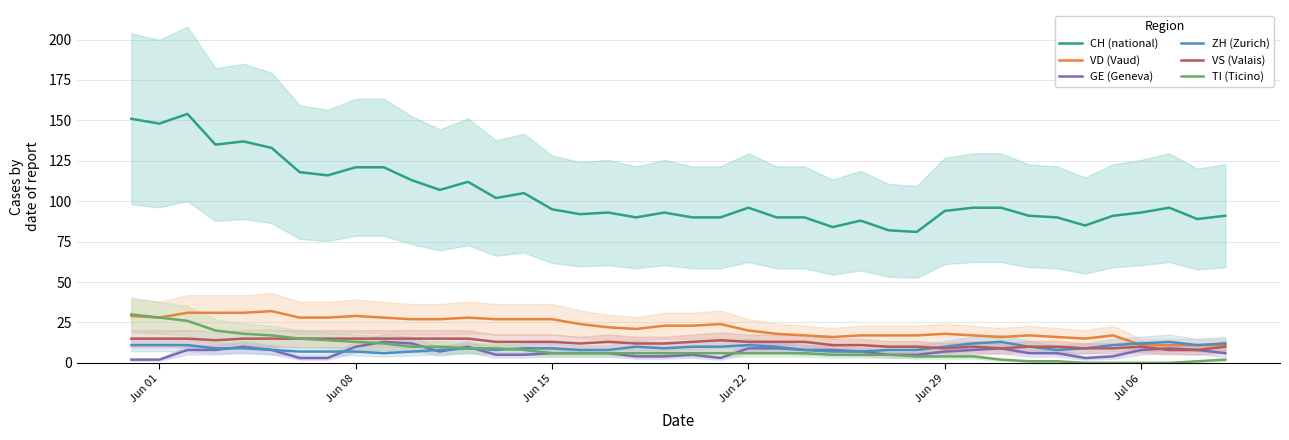

How many interior local valleys does the ZH (Zurich) series have?

5